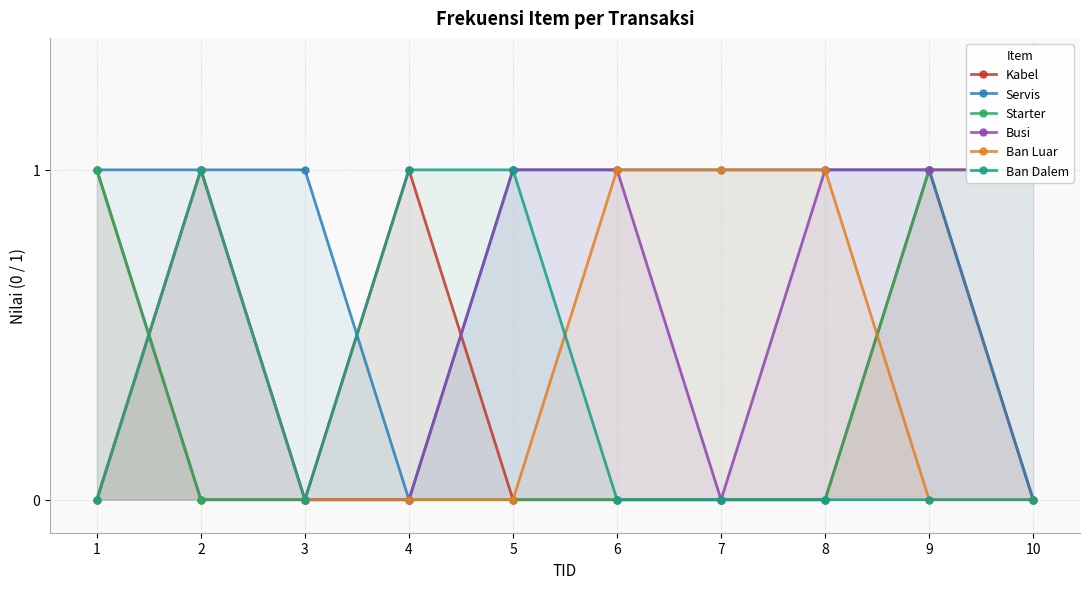

What is the difference between the maximum and second lowest values in the Ban Luar series?

1